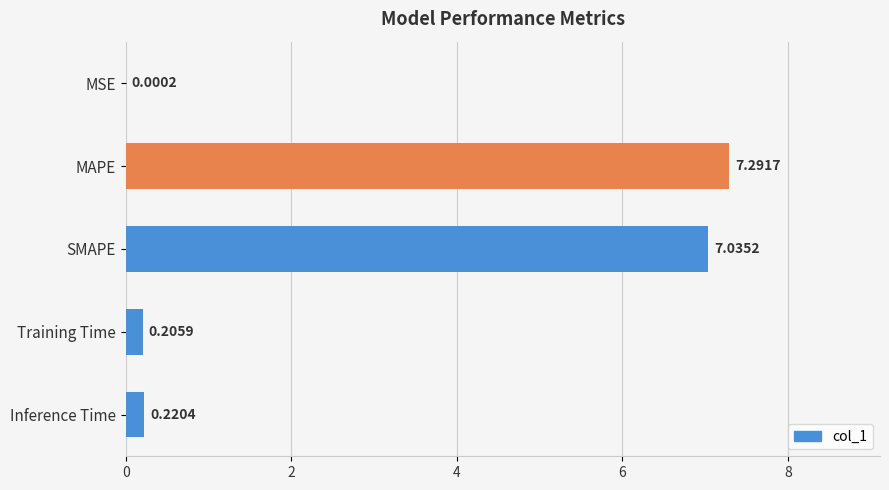

What is the change in value from MAPE to Training Time?

-7.1